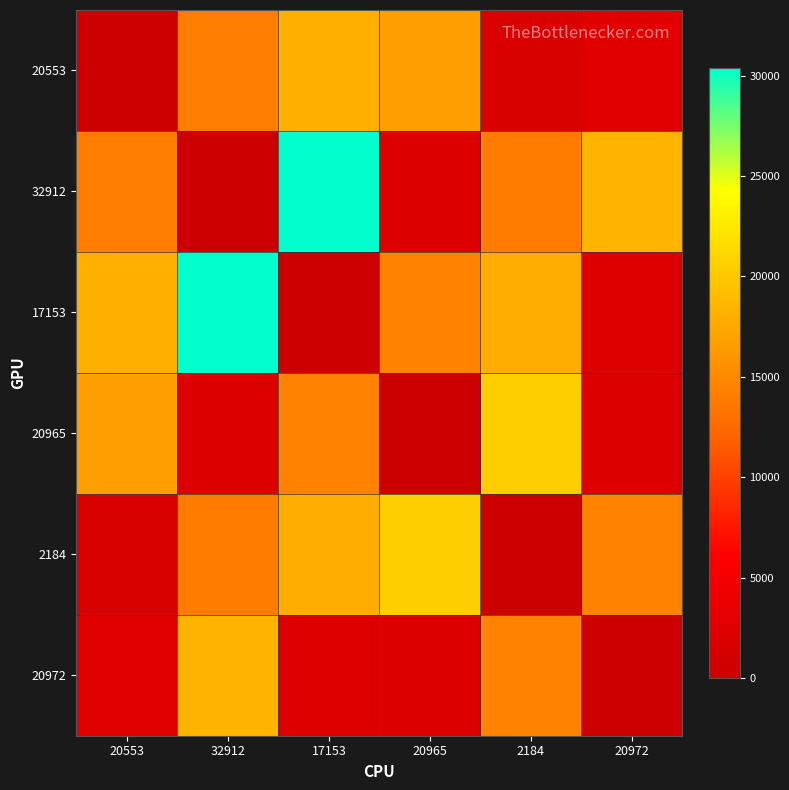

Reading left to right, list all the values displayed in this chart.

20553: 20553=0	32912=14128	17153=18039	20965=16726	2184=1603	20972=2603
32912: 20553=14128	32912=0	17153=30398	20965=2015	2184=13956	20972=18458
17153: 20553=18039	32912=30398	17153=0	20965=14536	2184=17875	20972=2248
20965: 20553=16726	32912=2015	17153=14536	20965=0	2184=20432	20972=2022
2184: 20553=1603	32912=13956	17153=17875	20965=20432	2184=0	20972=14548
20972: 20553=2603	32912=18458	17153=2248	20965=2022	2184=14548	20972=0